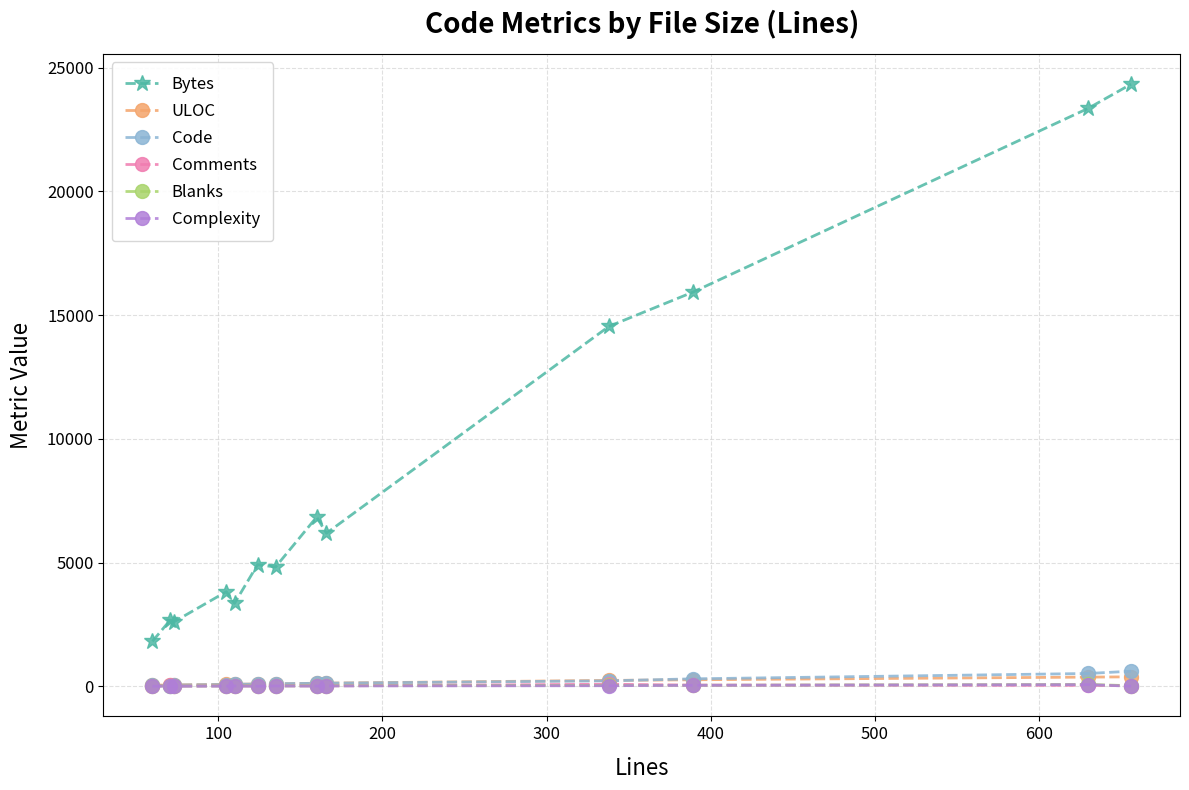

Which series has the largest range (max minus min)?

Bytes